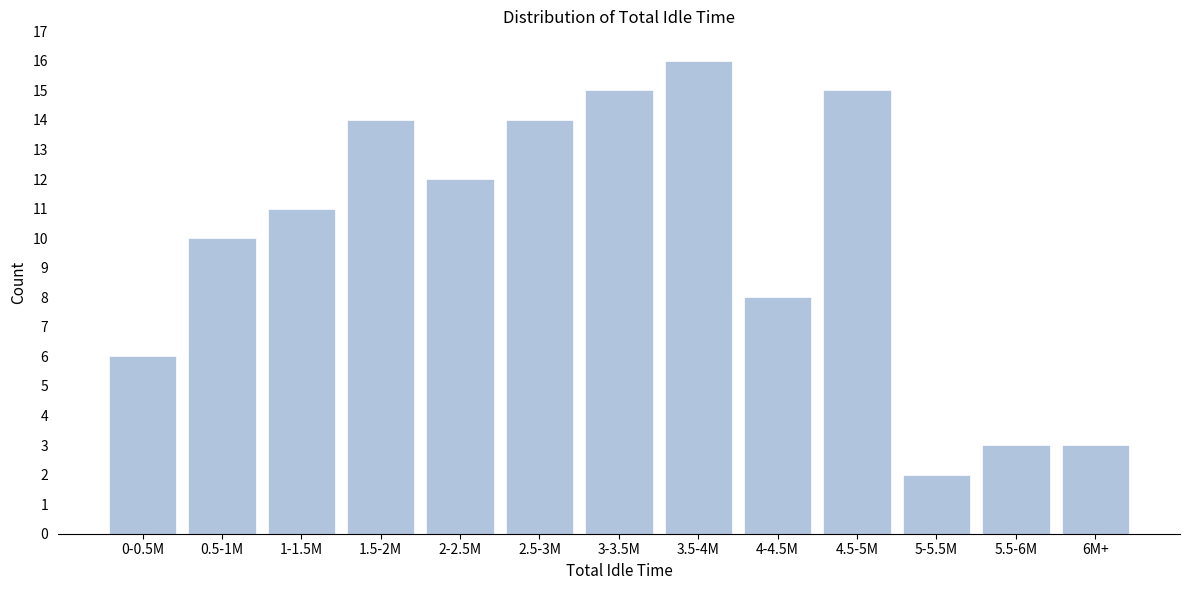

Reading left to right, extract all data points from this chart.

6	10	11	14	12	14	15	16	8	15	2	3	3